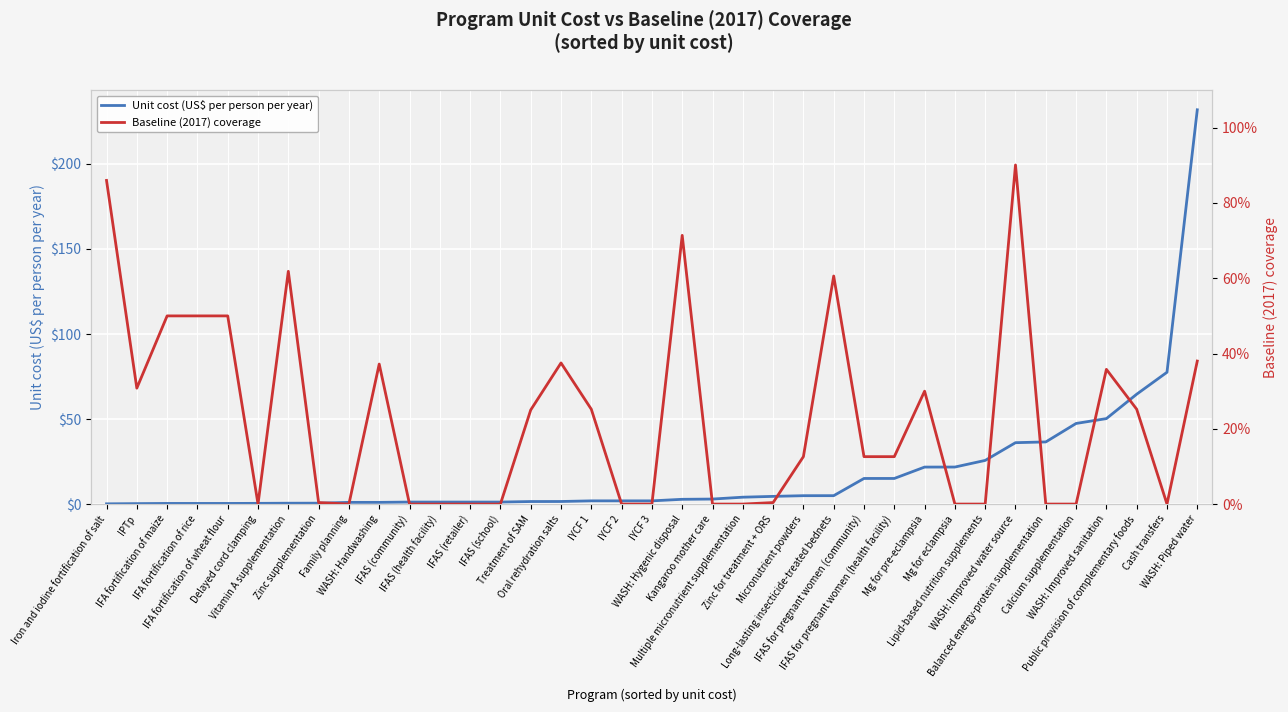

Count the number of categories in the chart.

37